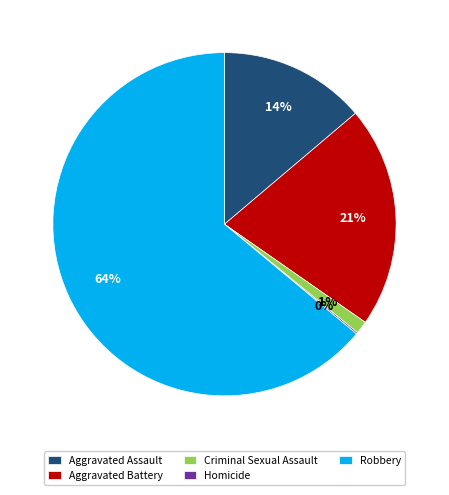

To the nearest percent, what is the average slice percentage?

20%